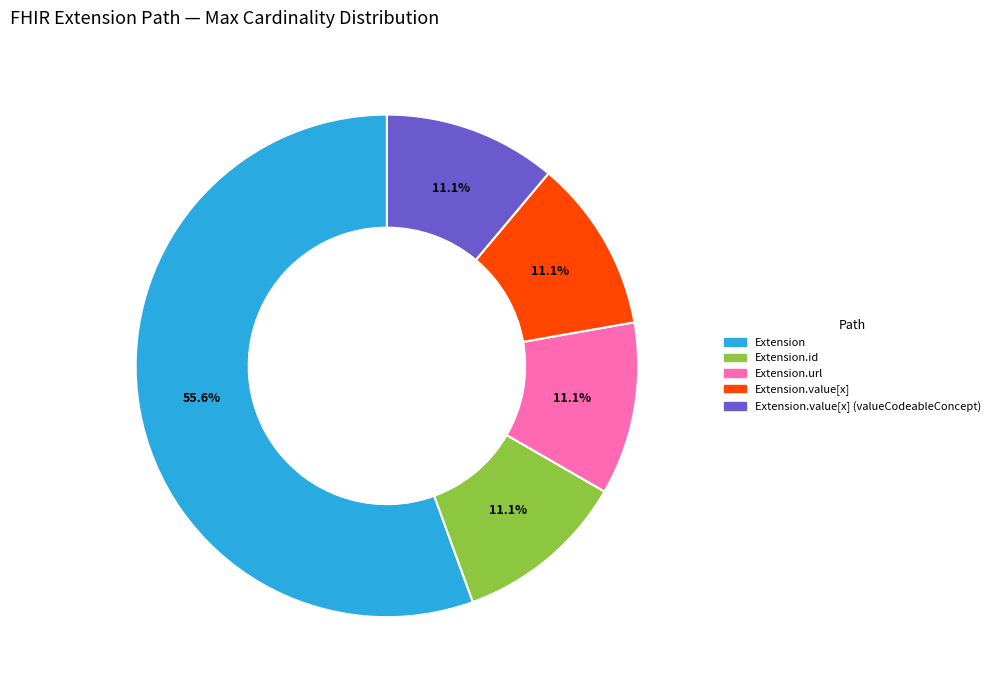

Is there a majority slice in this chart?

Yes